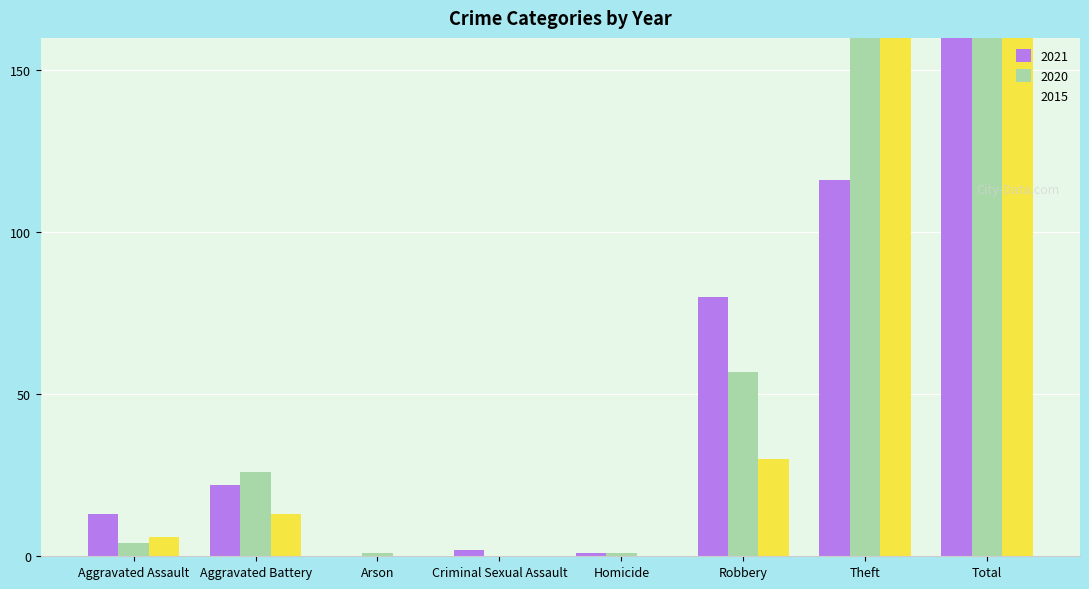

Where is 2020 nearest to the value 128?

Theft